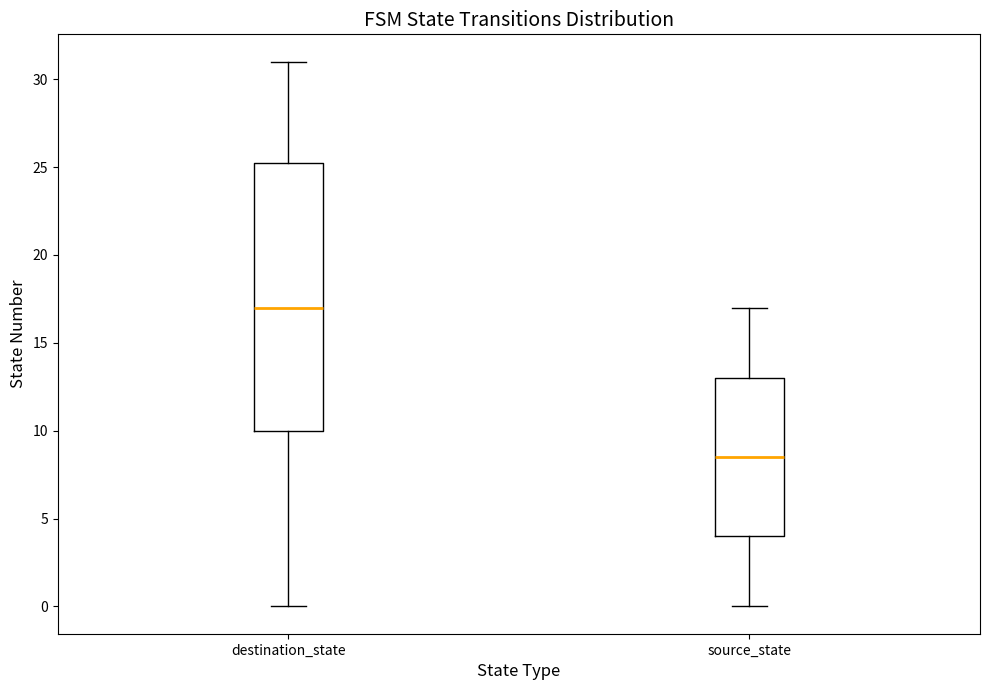

Where does the upper whisker of the box for source_state end on the y-axis? The values are not printed on the chart, so give them approximately, as read against the axis.

17.0